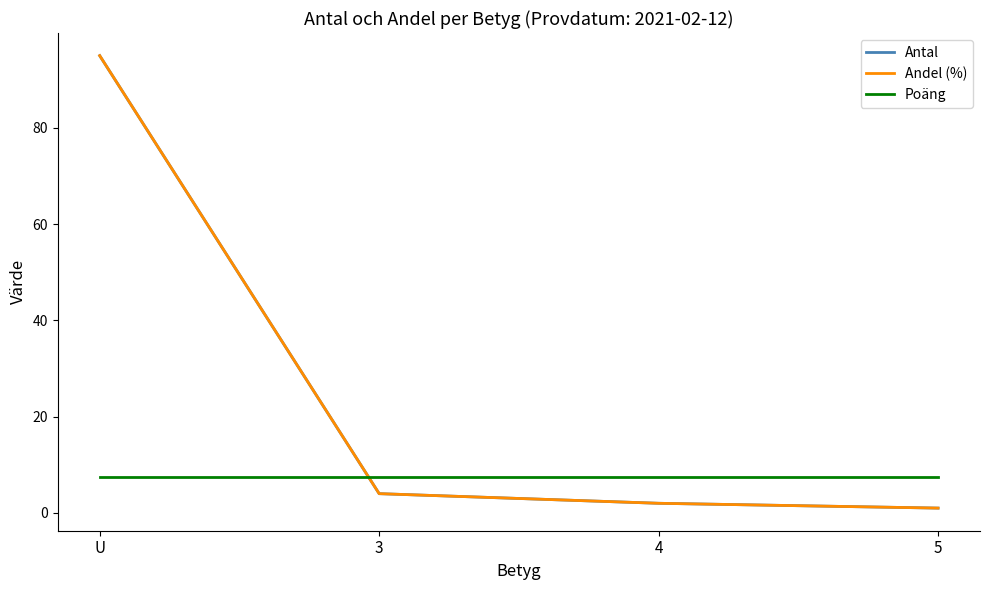

Does the chart have visible grid lines?

No